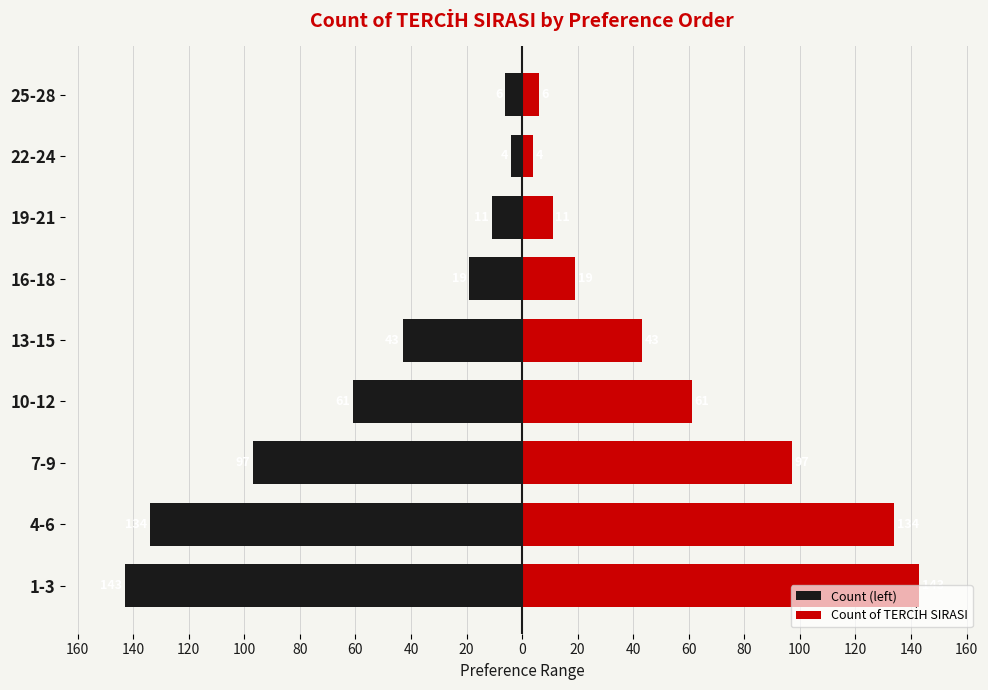

Read the Count of TERCİH SIRASI value at 13-15, to the nearest 5.

45